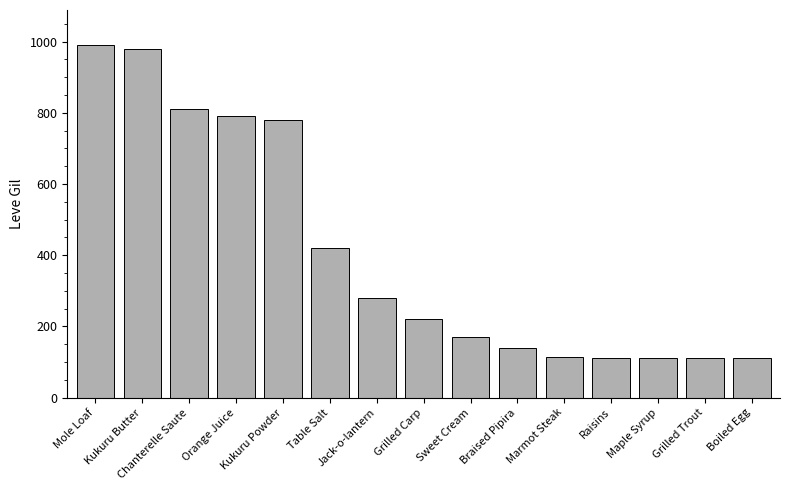

What is the maximum value shown in the chart?

990